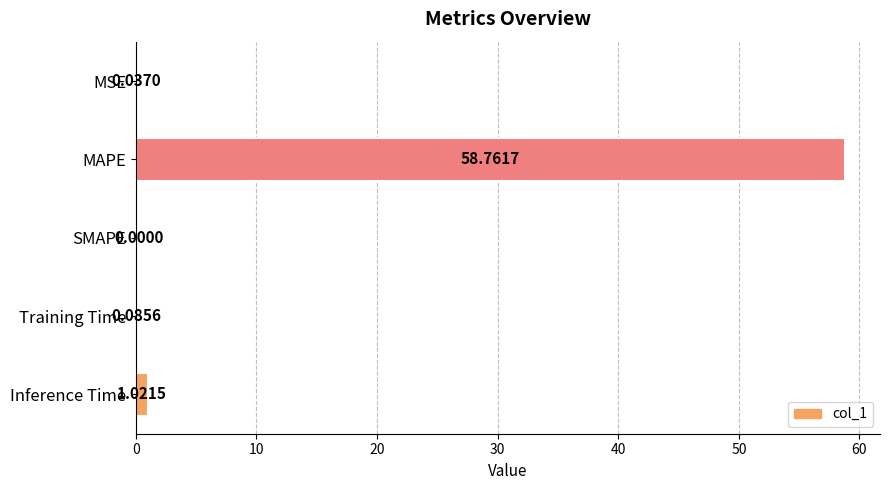

What is the sum of the values at Inference Time and Training Time?

1.1